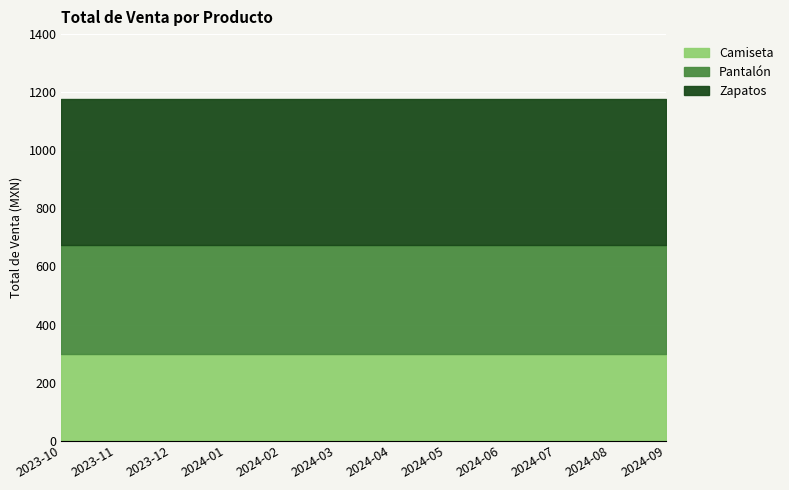

At which label is Pantalón closest to 375?

2023-10